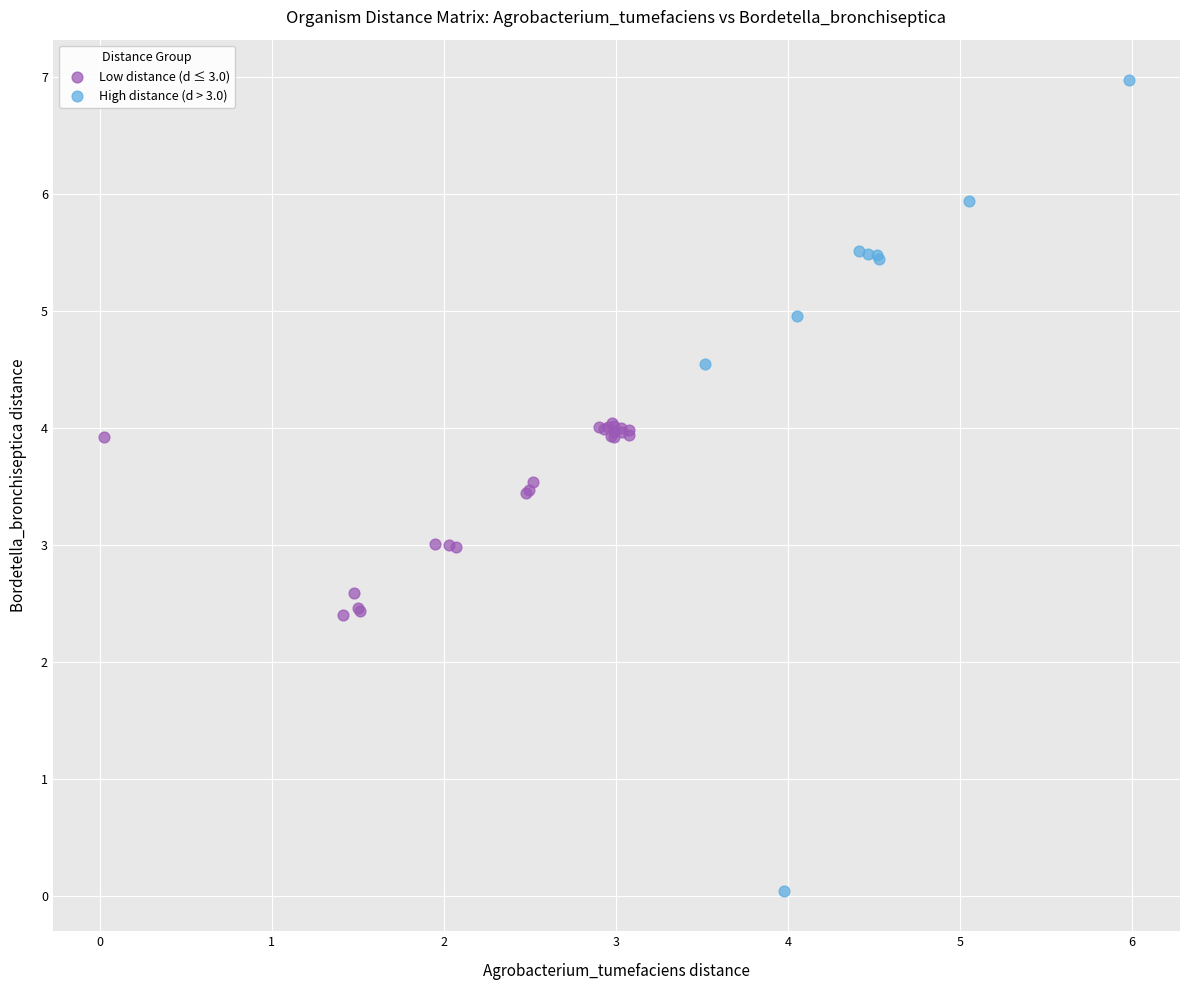

Which series has the widest spread of Y values?

High distance (d > 3.0)